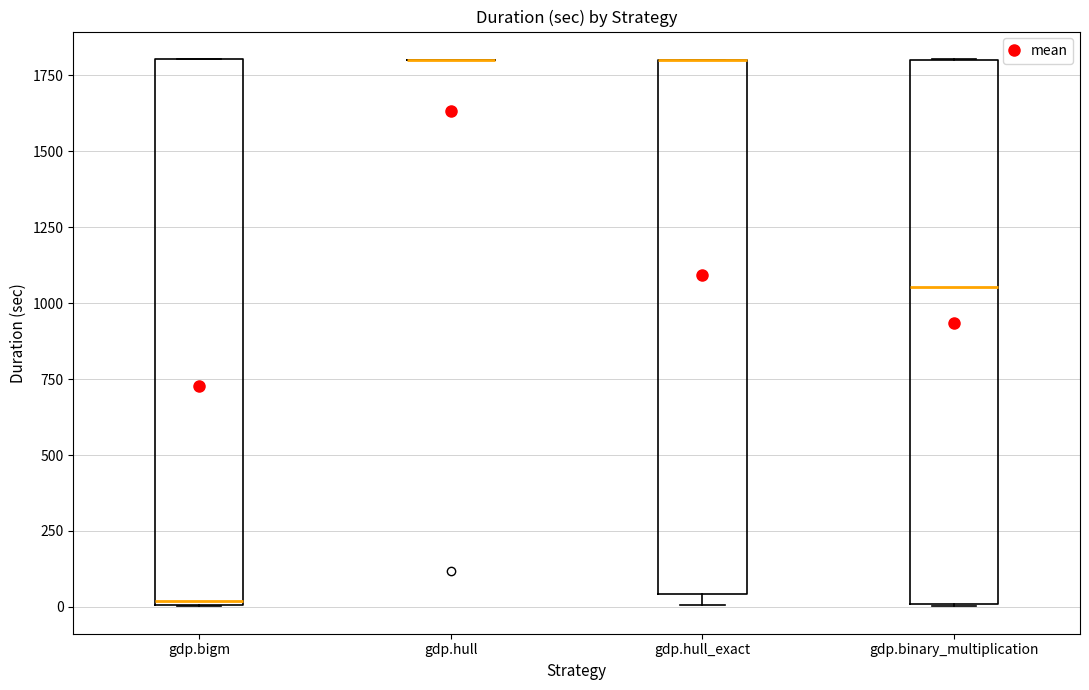

Reading left to right, read every box against the y-axis: the position of its median line, the range the box covers, and the ends of its whiskers. The values are not printed on the chart, so give them approximately, as read against the axis.

gdp.bigm: median 0, box 0 to 1800, whiskers 0 to 1800
gdp.hull: box collapsed to a line at 1800, whiskers 1800 to 1800
gdp.hull_exact: median 1800 (drawn on the box's upper edge), box 50 to 1800, whiskers 0 to 1800
gdp.binary_multiplication: median 1050, box 0 to 1800, whiskers 0 to 1800